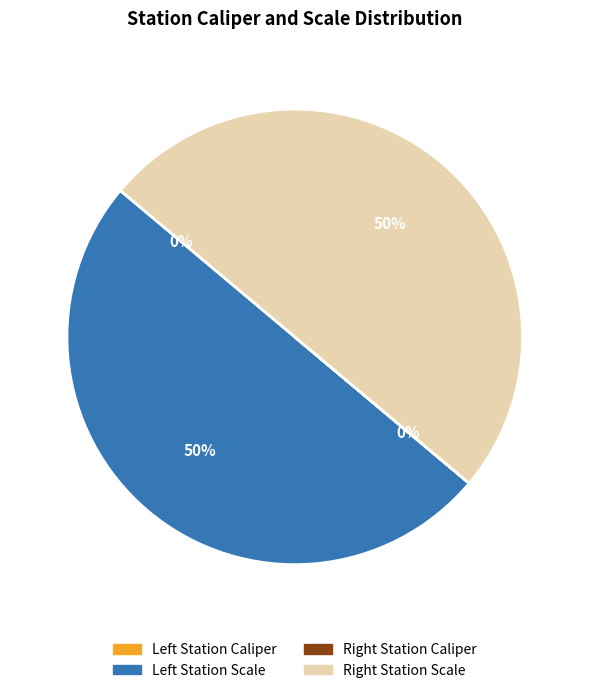

To the nearest percent, what is the average slice percentage?

25%